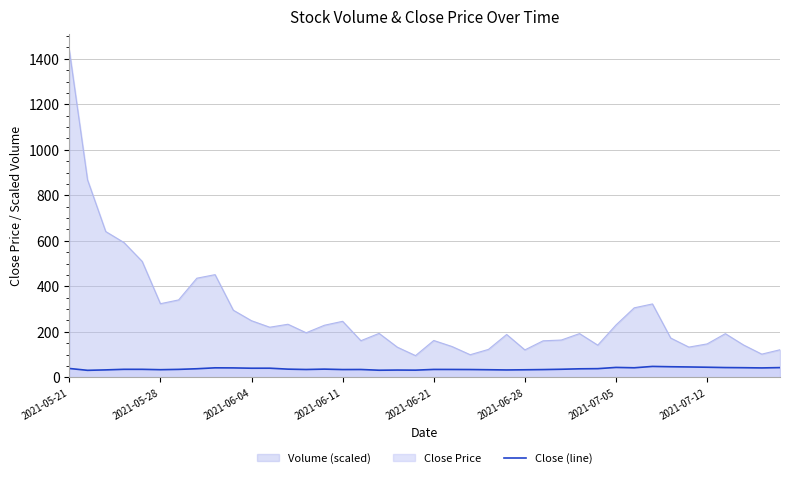

Rank the series by their maximum value, from highest to lowest.

Volume (scaled), Close (line)